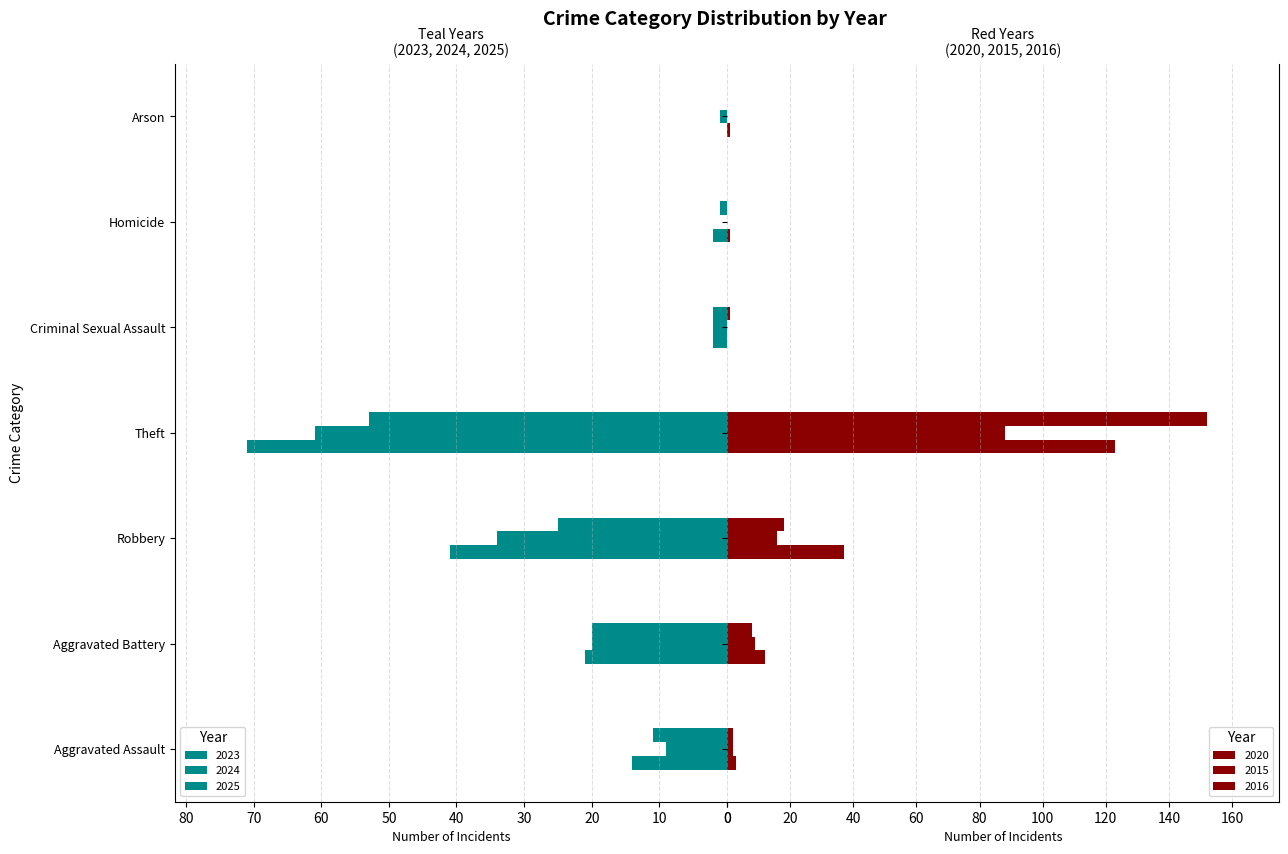

Reading right to left, extract all data points from this chart.

2023: 0	2	2	71	41	21	14
2024: 1	0	2	61	34	20	9
2025: 0	1	2	53	25	20	11
2020: 1	1	0	123	37	12	3
2015: 0	0	0	88	16	9	2
2016: 0	0	1	152	18	8	2